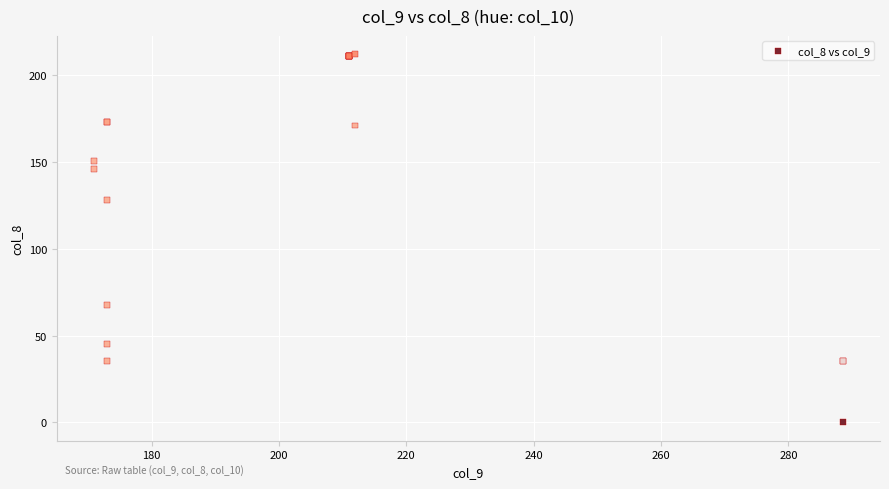

What Y value in the scatter plot is closest to 106?

127.9